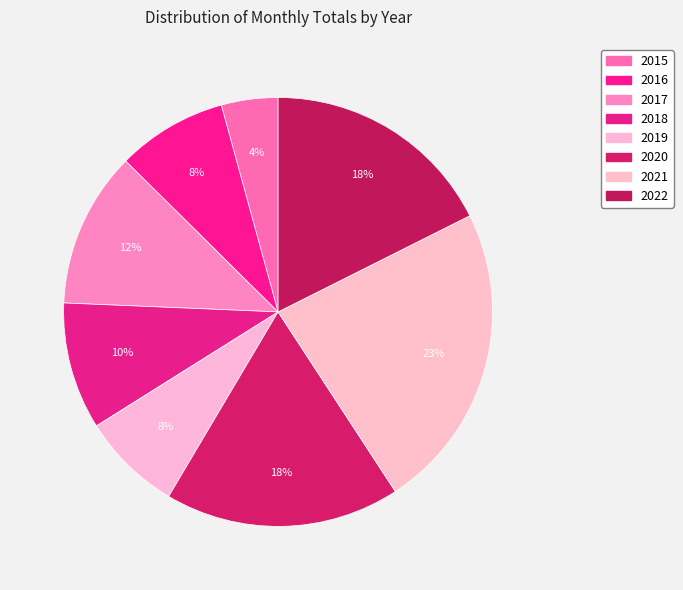

Count the number of slices in the pie.

8